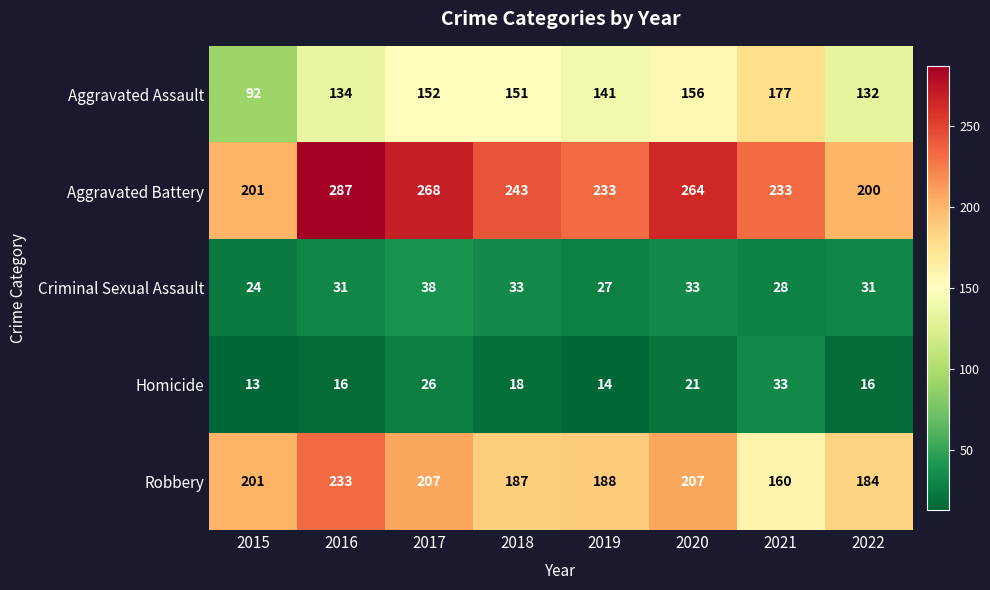

What is the smallest value displayed?

13